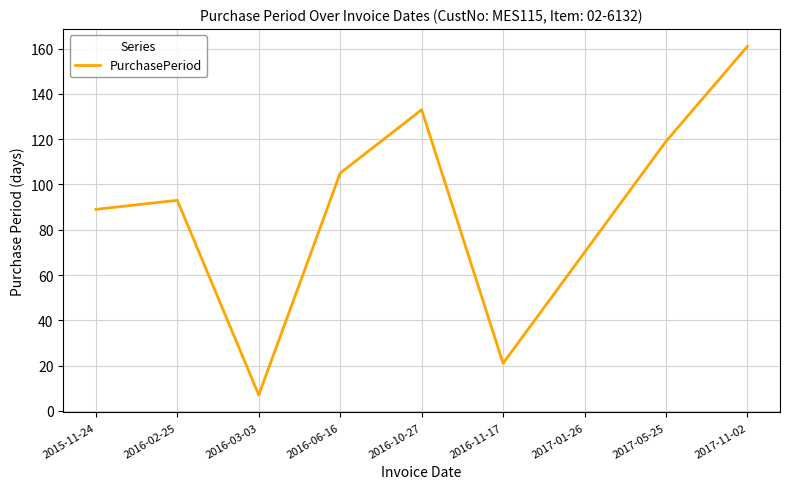

List the labels in order of value, smallest first.

2016-03-03, 2016-11-17, 2017-01-26, 2015-11-24, 2016-02-25, 2016-06-16, 2017-05-25, 2016-10-27, 2017-11-02